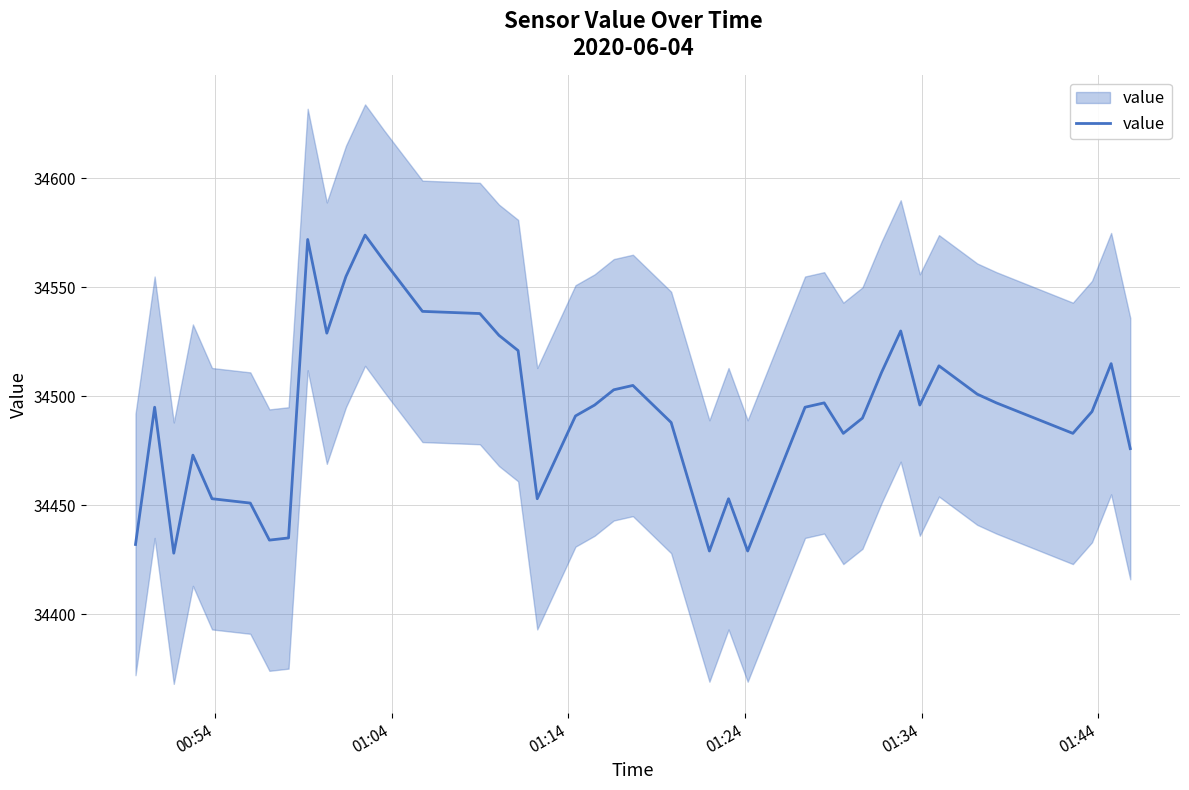

What is the average value?

34494